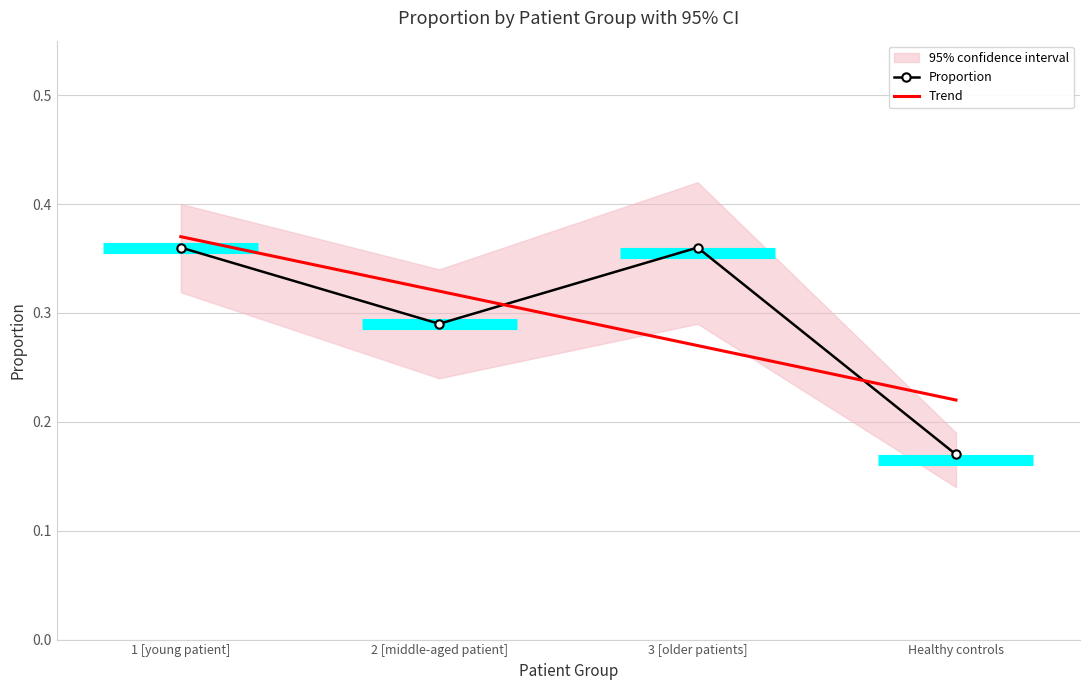

The chart shows a value of 0.3 at 2 [middle-aged patient]. True or false?

True